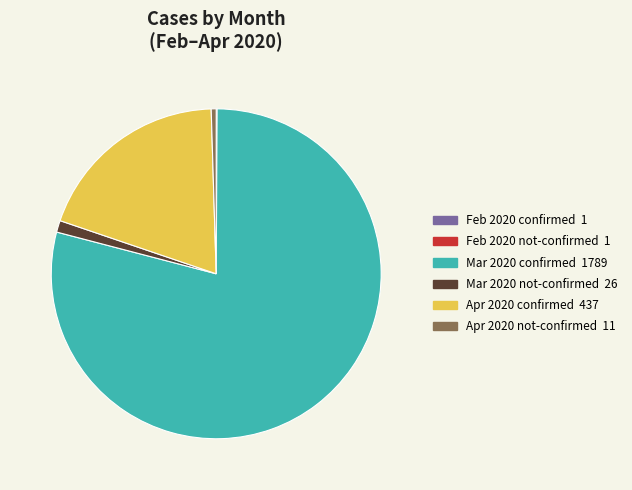

Is it true that Apr 2020 confirmed 437 is 14% of the pie?

False